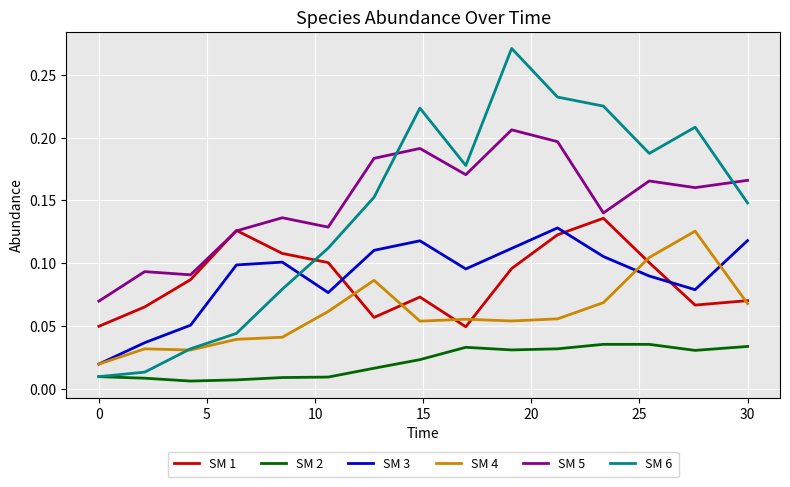

How many intersections are there between SM 6 and SM 1?

1